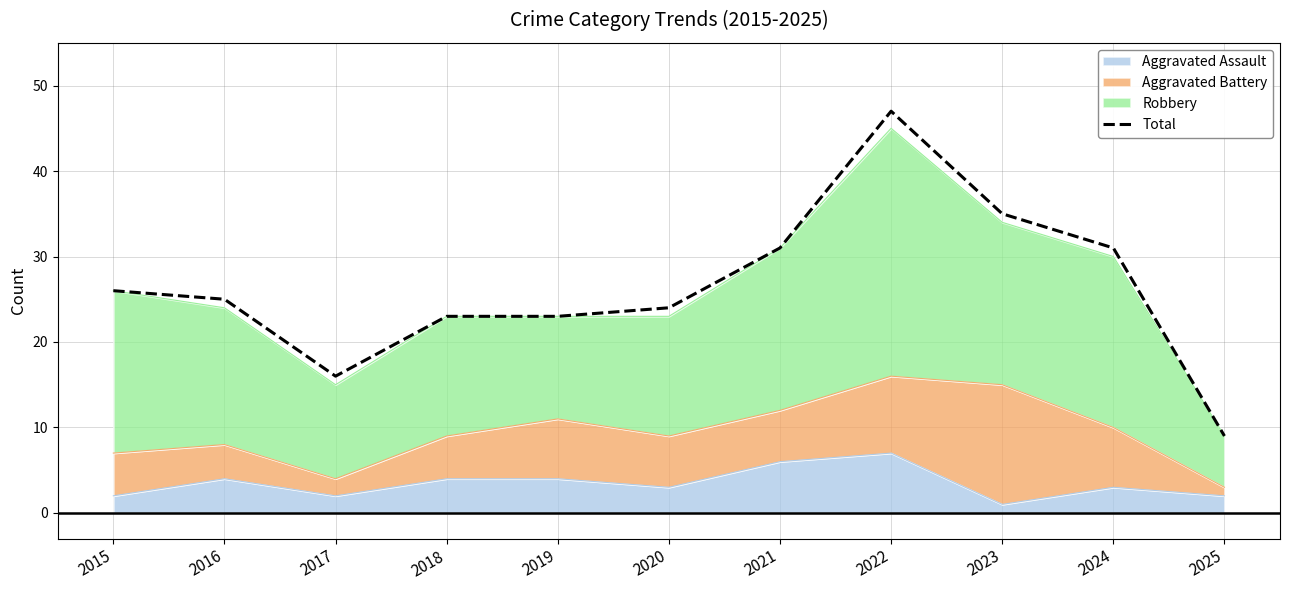

Between 2019 and 2025, which is larger?

2019